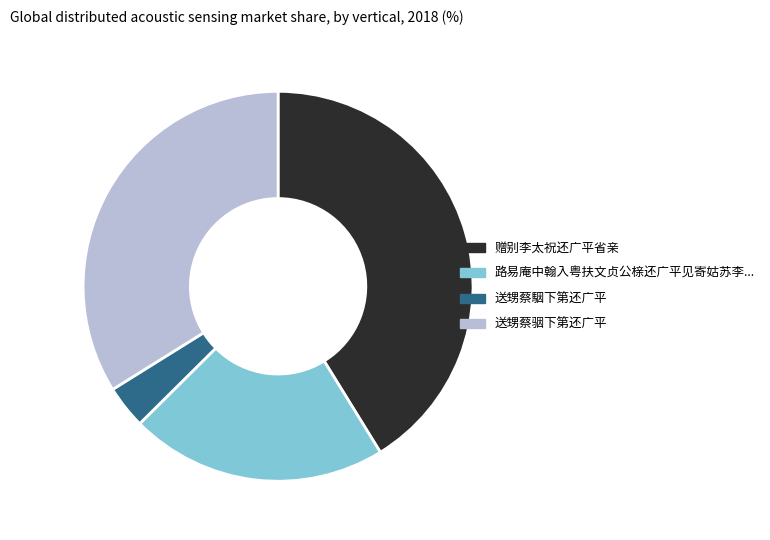

Does any single category account for the majority?

No